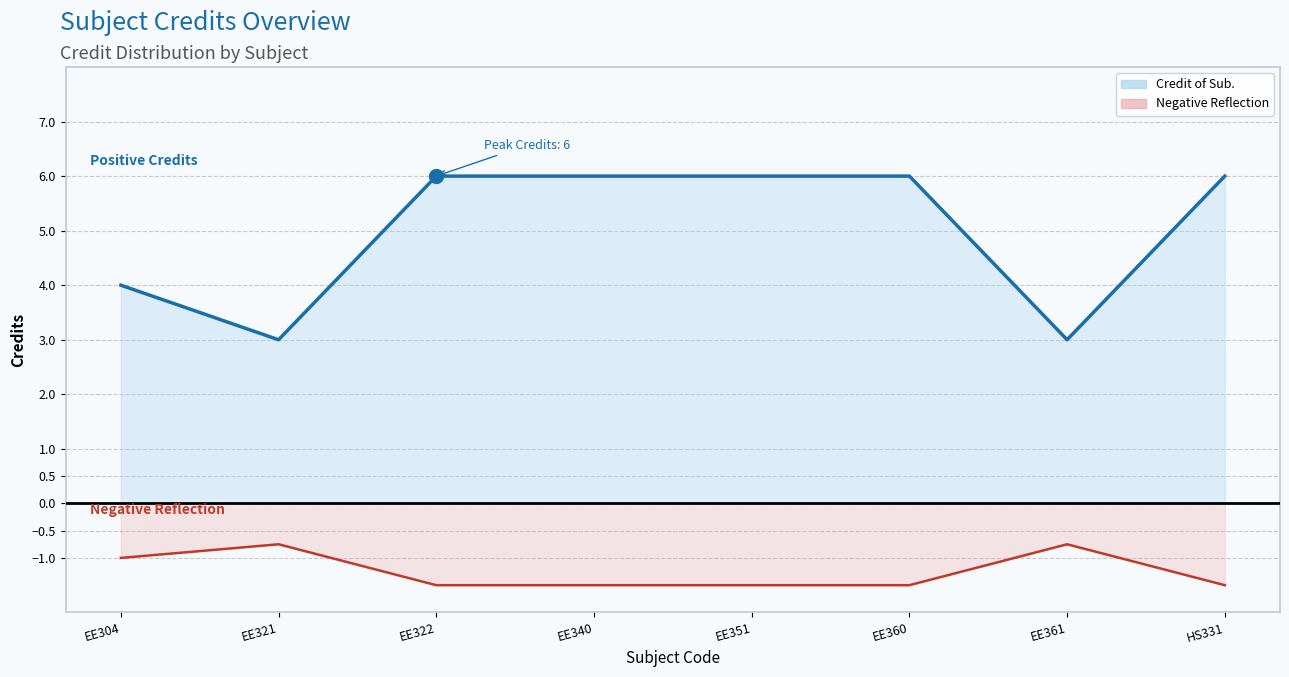

Which series has the widest spread of Y values?

Credit of Sub. (line)